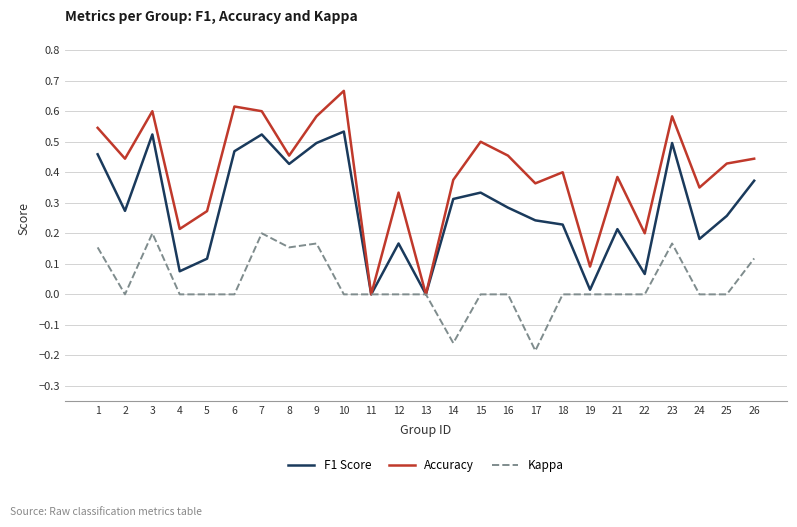

Which series has the largest total across all categories?

Accuracy